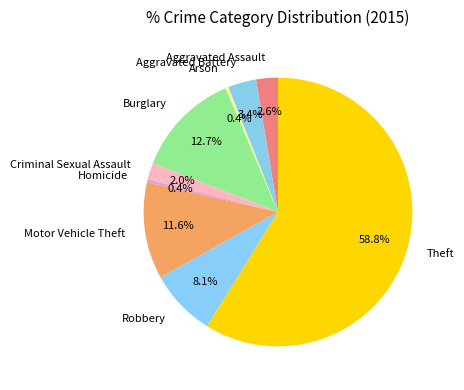

Which slice represents more than half of the pie?

Theft